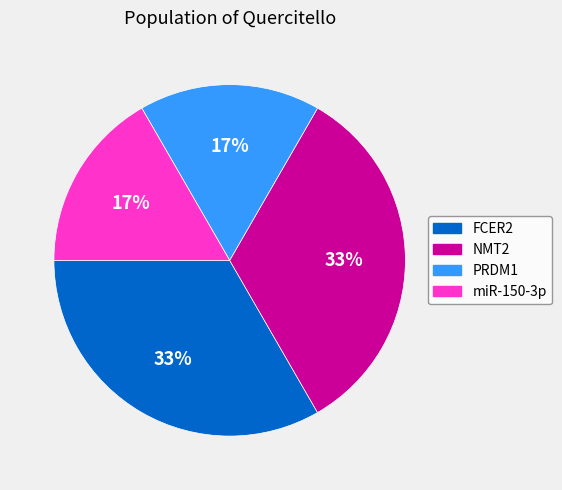

To the nearest percent, what is the average slice percentage?

25%